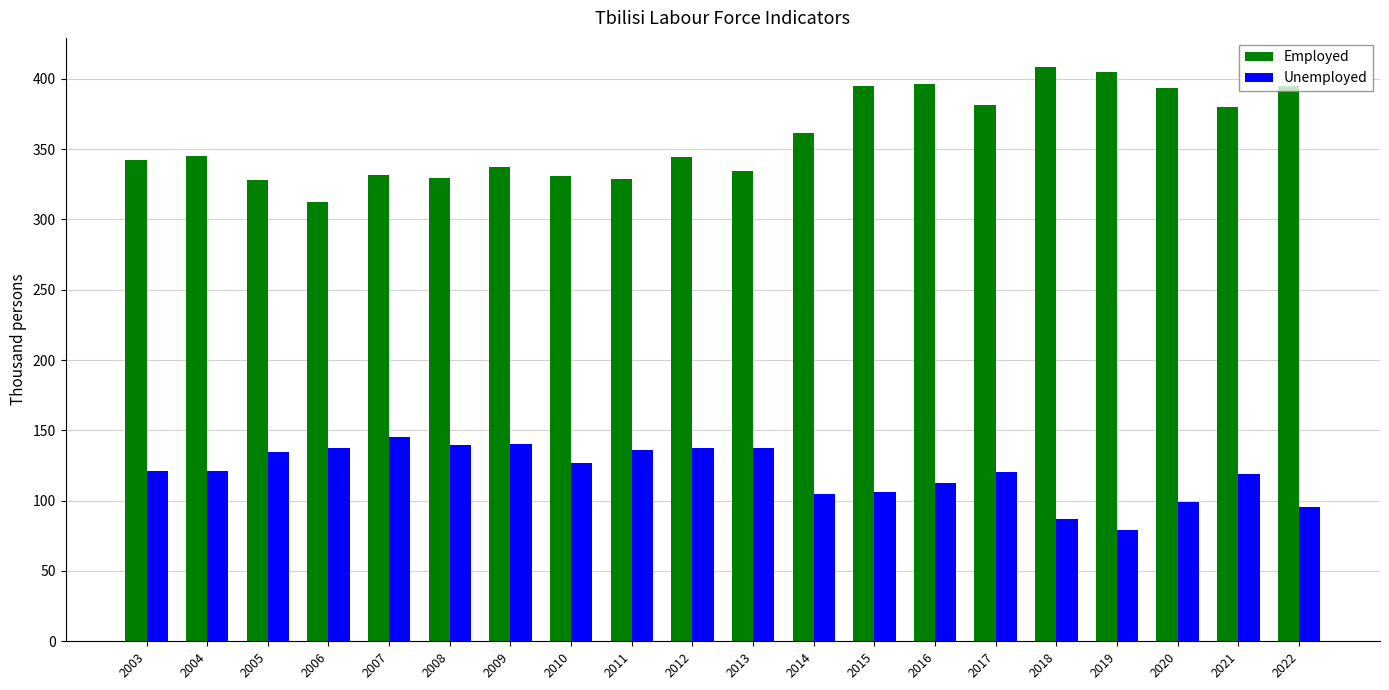

What is the spread (max minus min) of values at 2017?

260.8